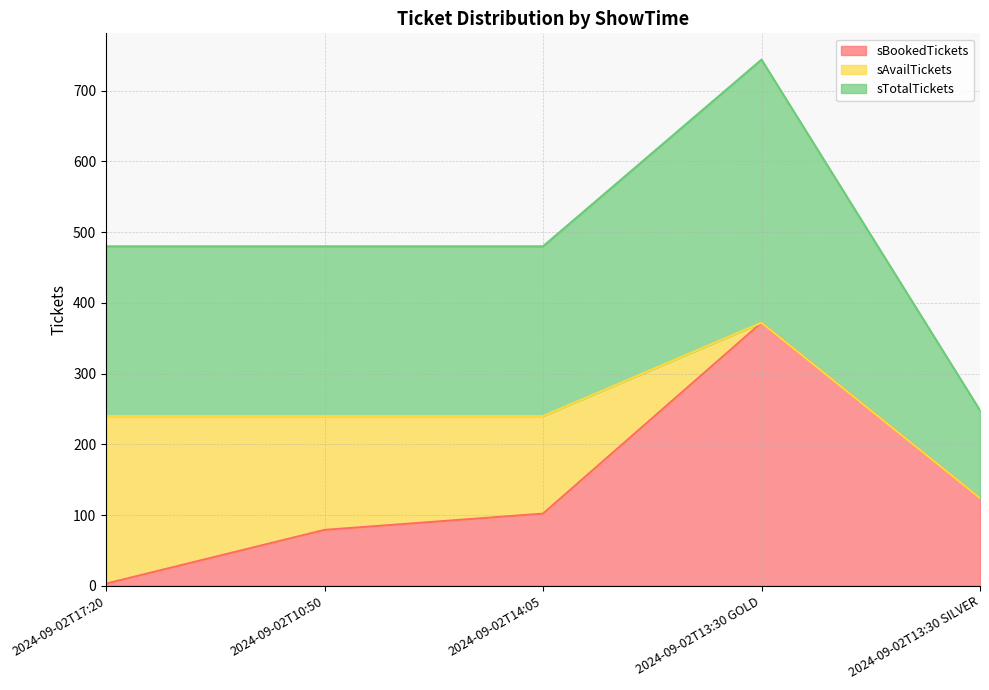

The value of sBookedTickets at 2024-09-02T13:30 GOLD is 372. True or false?

True